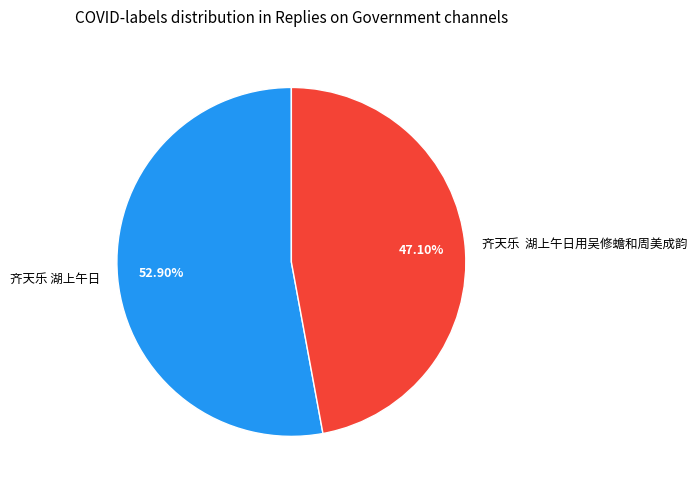

Combined, do 齐天乐 湖上午日 and 齐天乐 湖上午日用吴修蟾和周美成韵 account for over 50%?

Yes